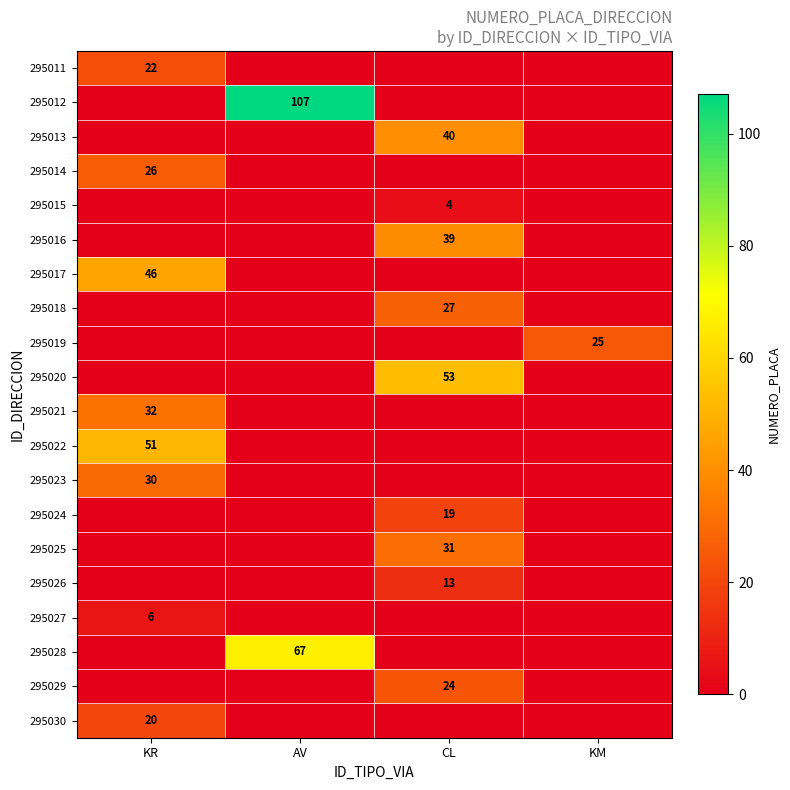

Is it true that 295023 equals 30 at KR?

True